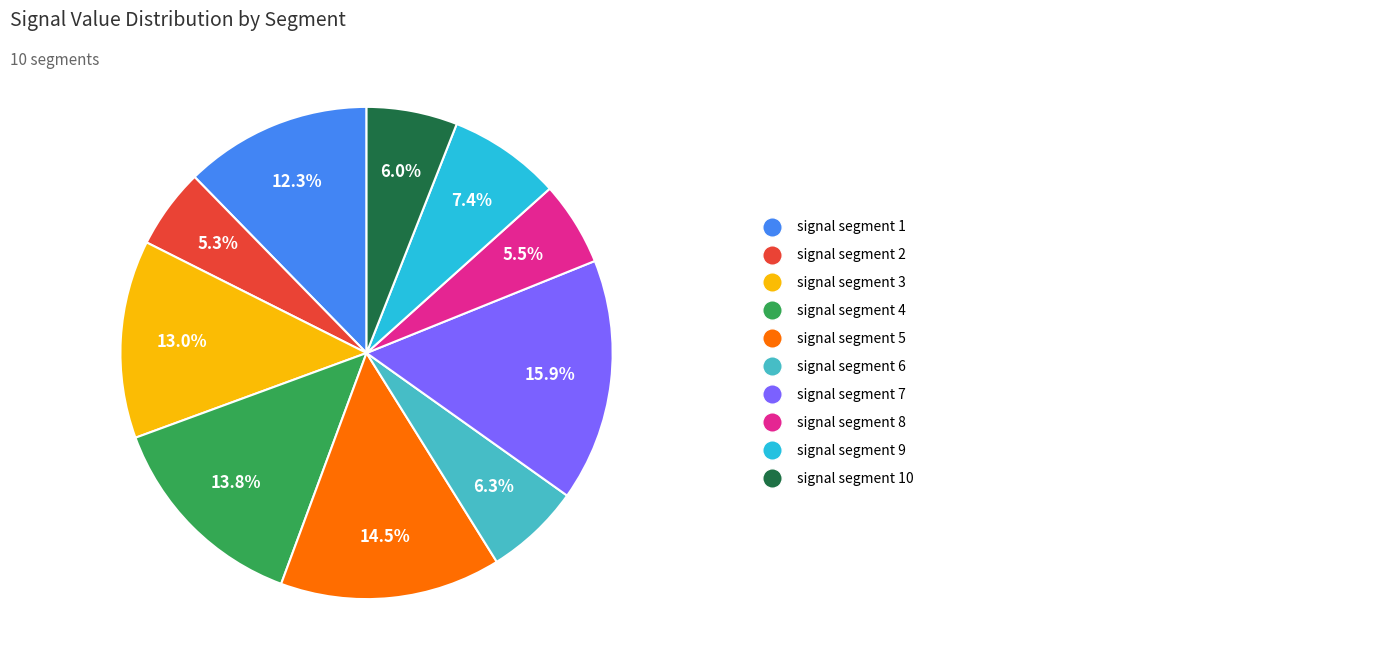

Is there a majority slice in this chart?

No